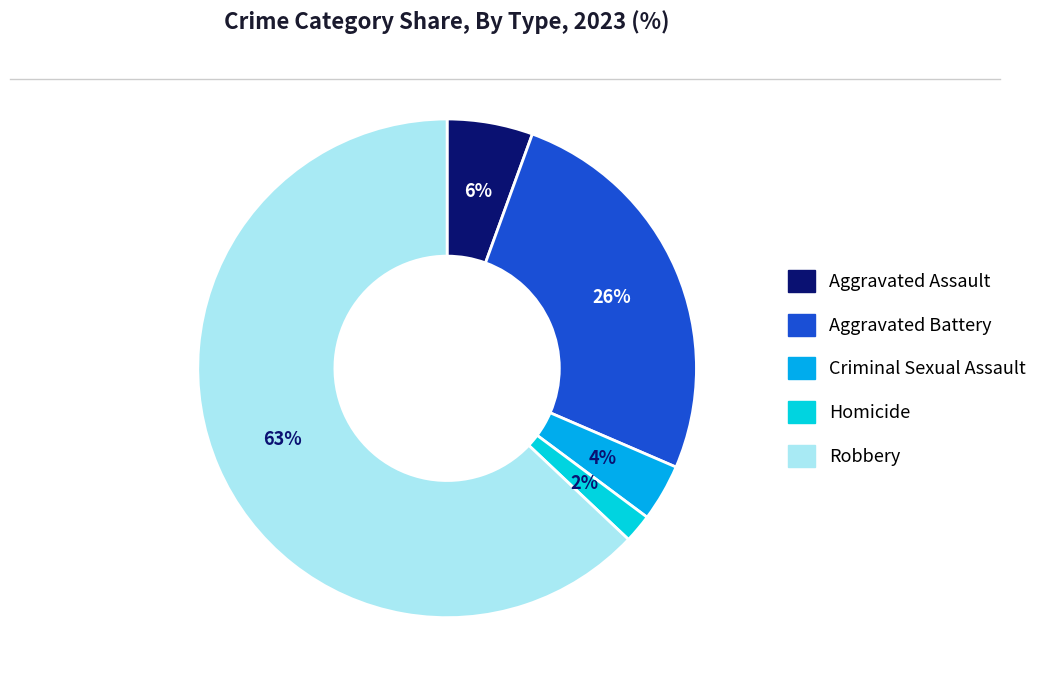

True or false: Aggravated Assault accounts for 6% of the total.

True